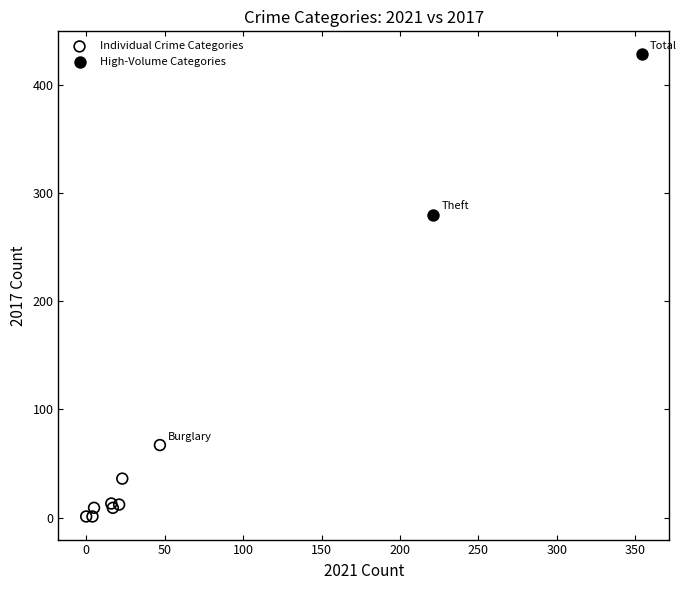

What are all the series names shown in the legend?

Individual Crime Categories, High-Volume Categories